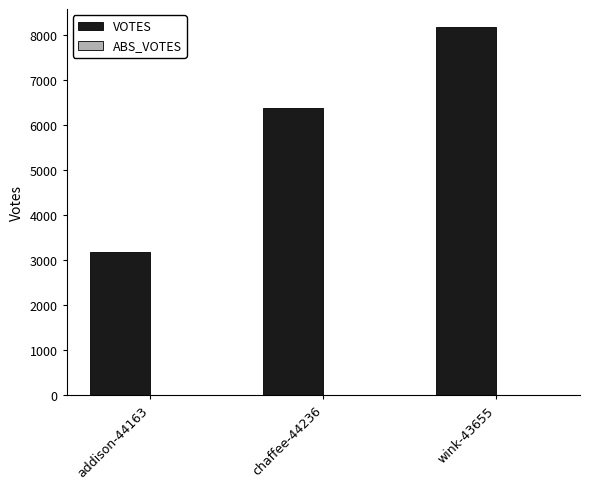

Which has a higher value, addison-44163 or wink-43655?

wink-43655